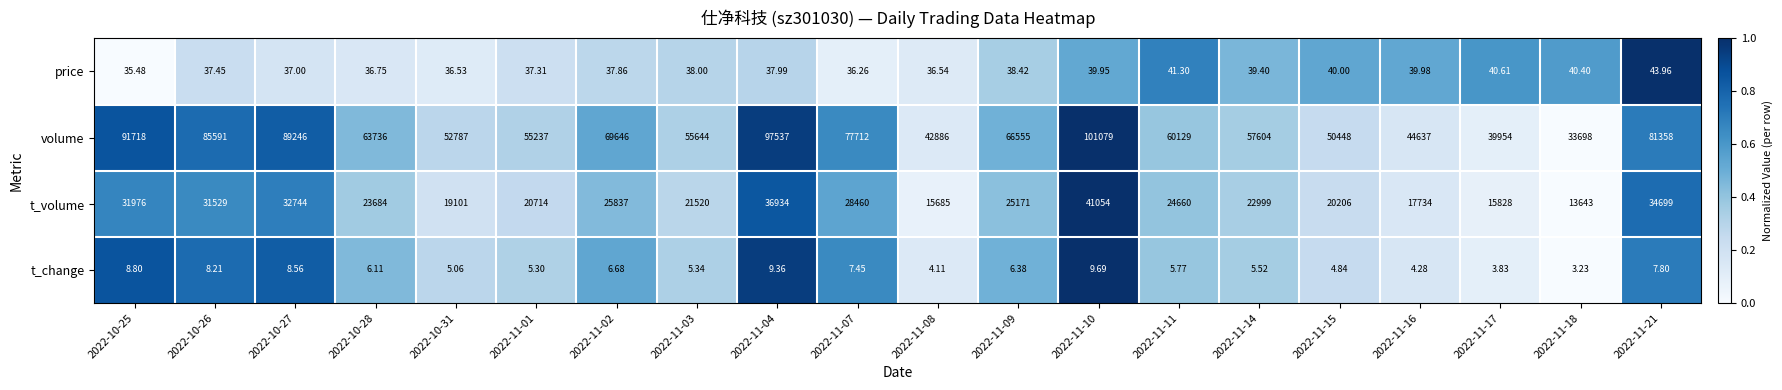

Rank the series at 2022-11-16 from lowest to highest value.

t_change, price, t_volume, volume